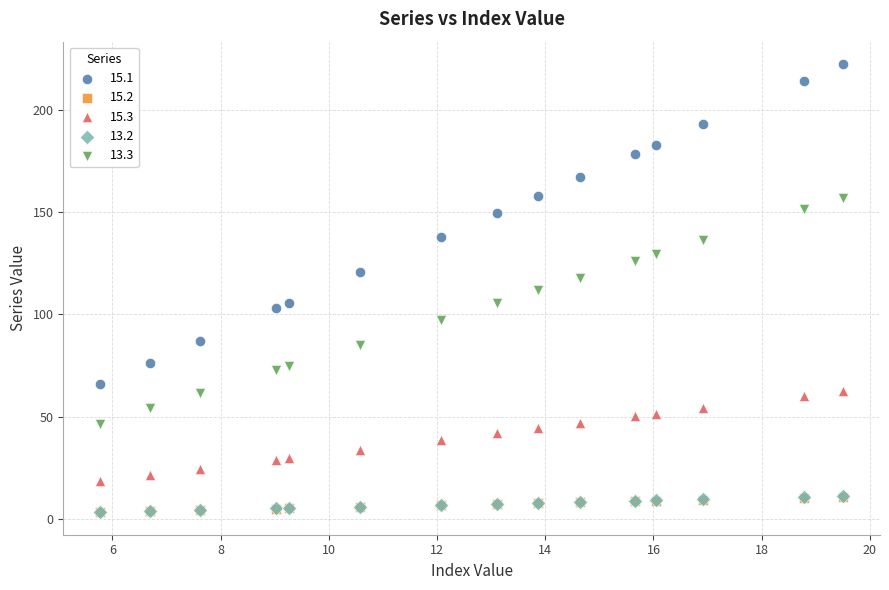

What are all the series names shown in the legend?

15.1, 15.2, 15.3, 13.2, 13.3